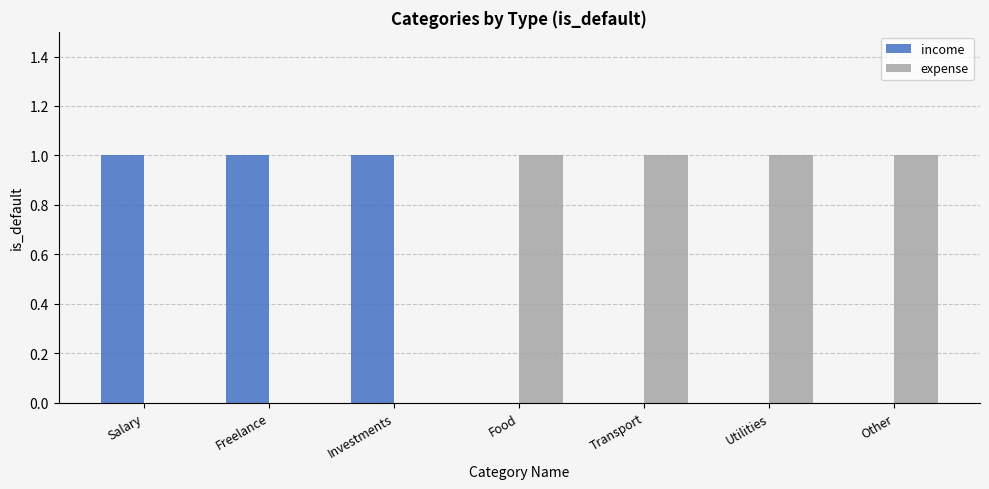

Which series has the largest total across all categories?

expense